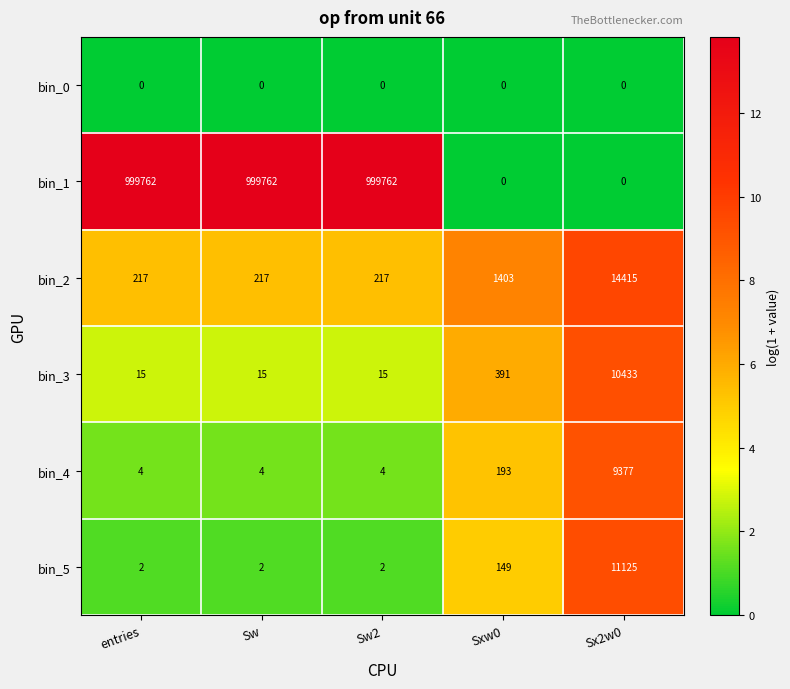

The bin_4 series shows 6 at entries. True or false?

False